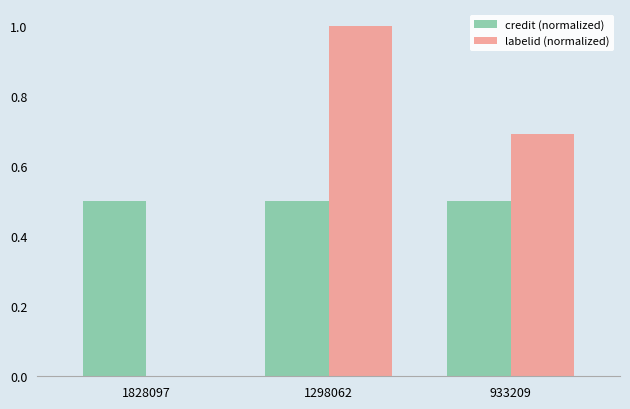

What is the maximum value shown in the chart?

1.0